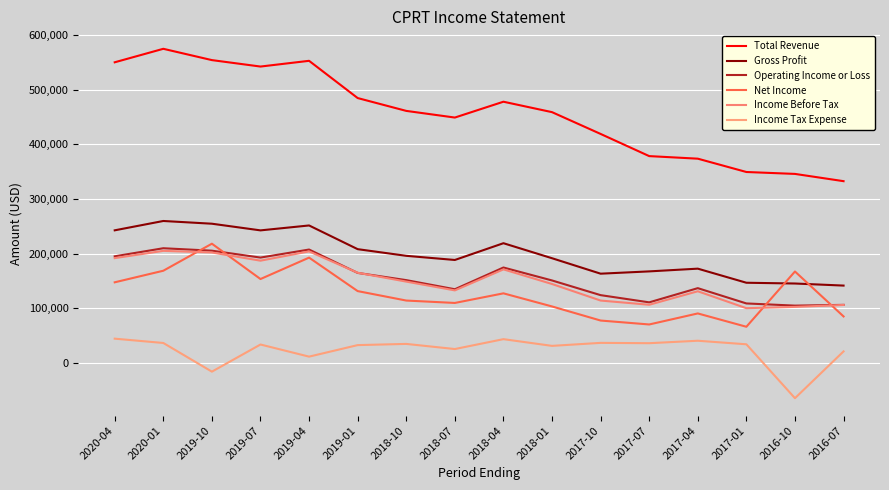

Rank the categories by Gross Profit value from lowest to highest.

2016-07, 2016-10, 2017-01, 2017-10, 2017-07, 2017-04, 2018-07, 2018-01, 2018-10, 2019-01, 2018-04, 2019-07, 2020-04, 2019-04, 2019-10, 2020-01